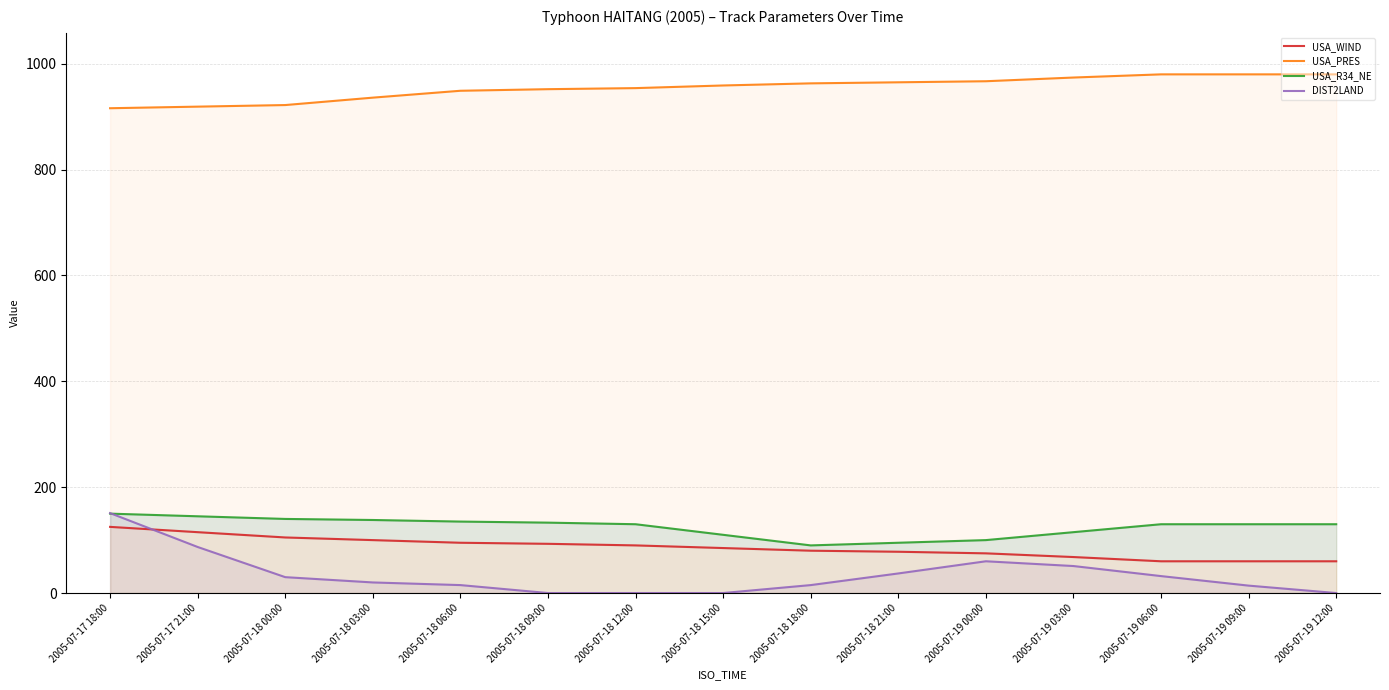

How many categories are shown in the chart?

15